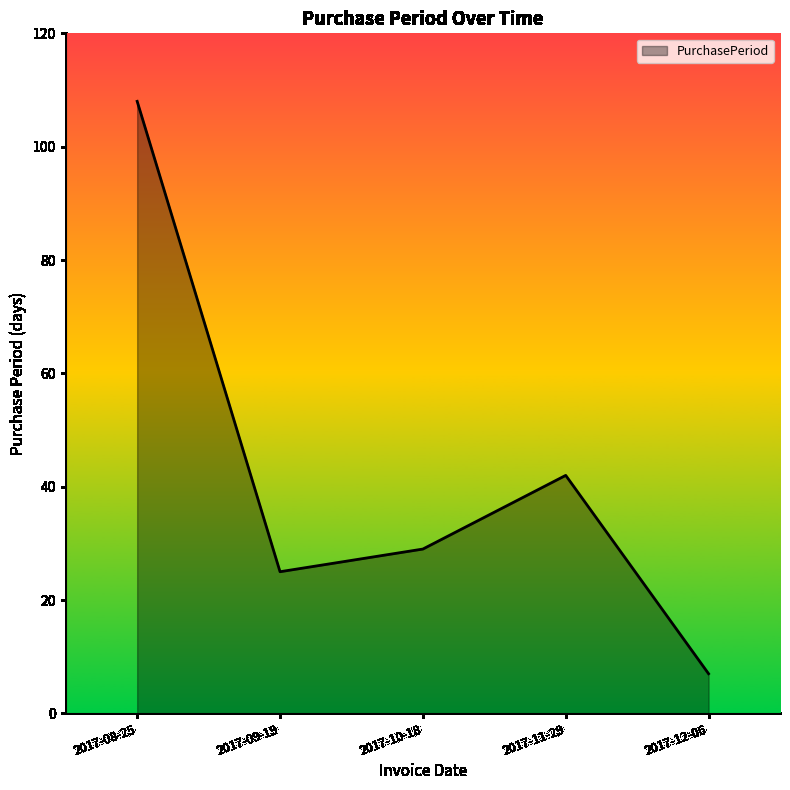

How many interior local valleys (lower than both neighbors) does the data have?

1